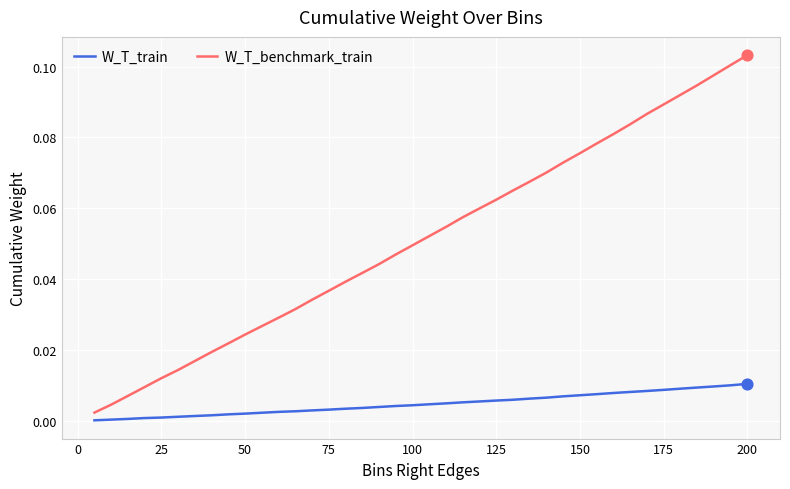

What are all the series names shown in the legend?

W_T_train, W_T_benchmark_train